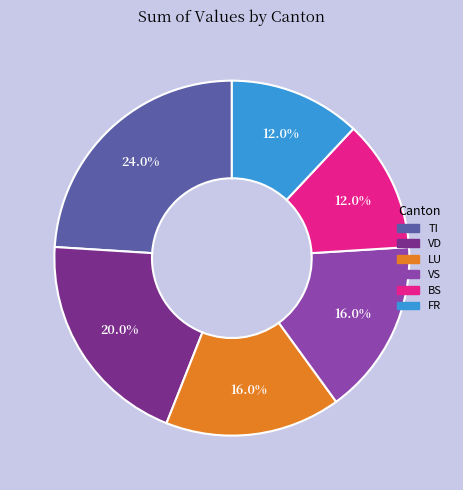

To the nearest percent, what is the difference between the largest and smallest slice percentages?

12%